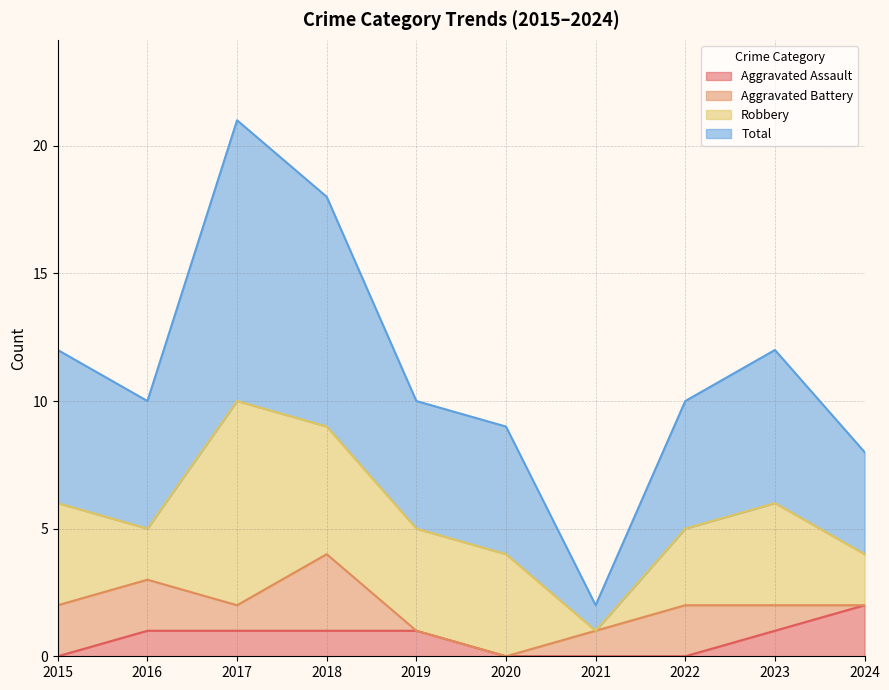

At which label does Aggravated Assault reach its peak?

2024